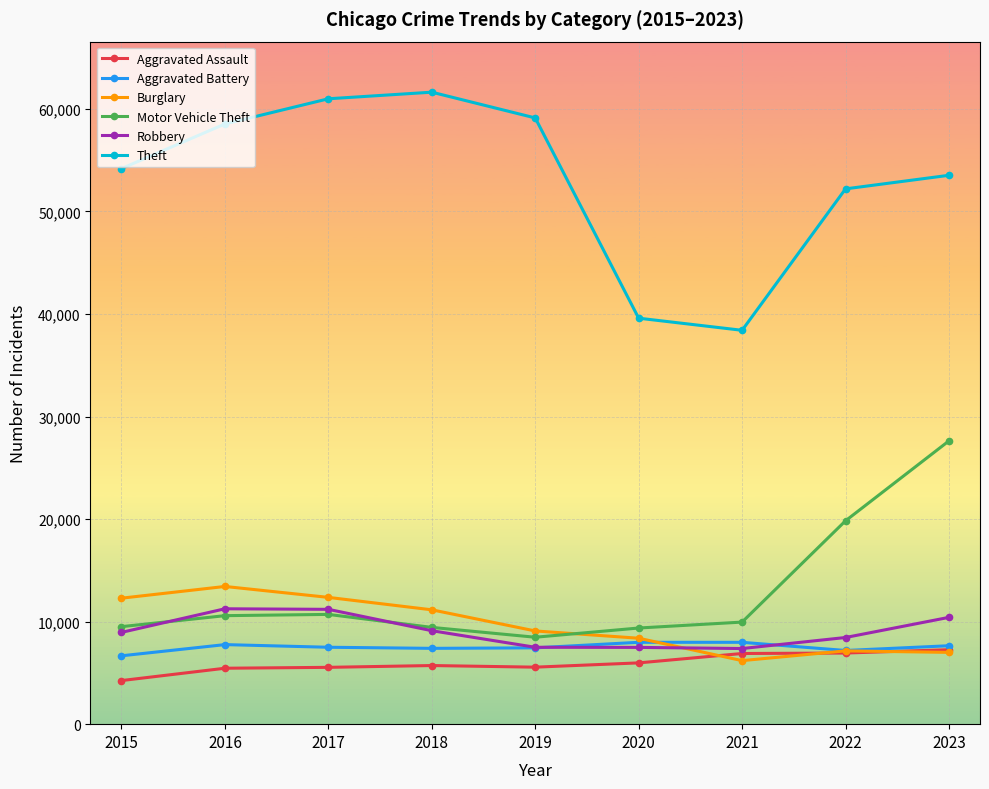

What is the difference between the Motor Vehicle Theft values at 2021 and 2017?

749